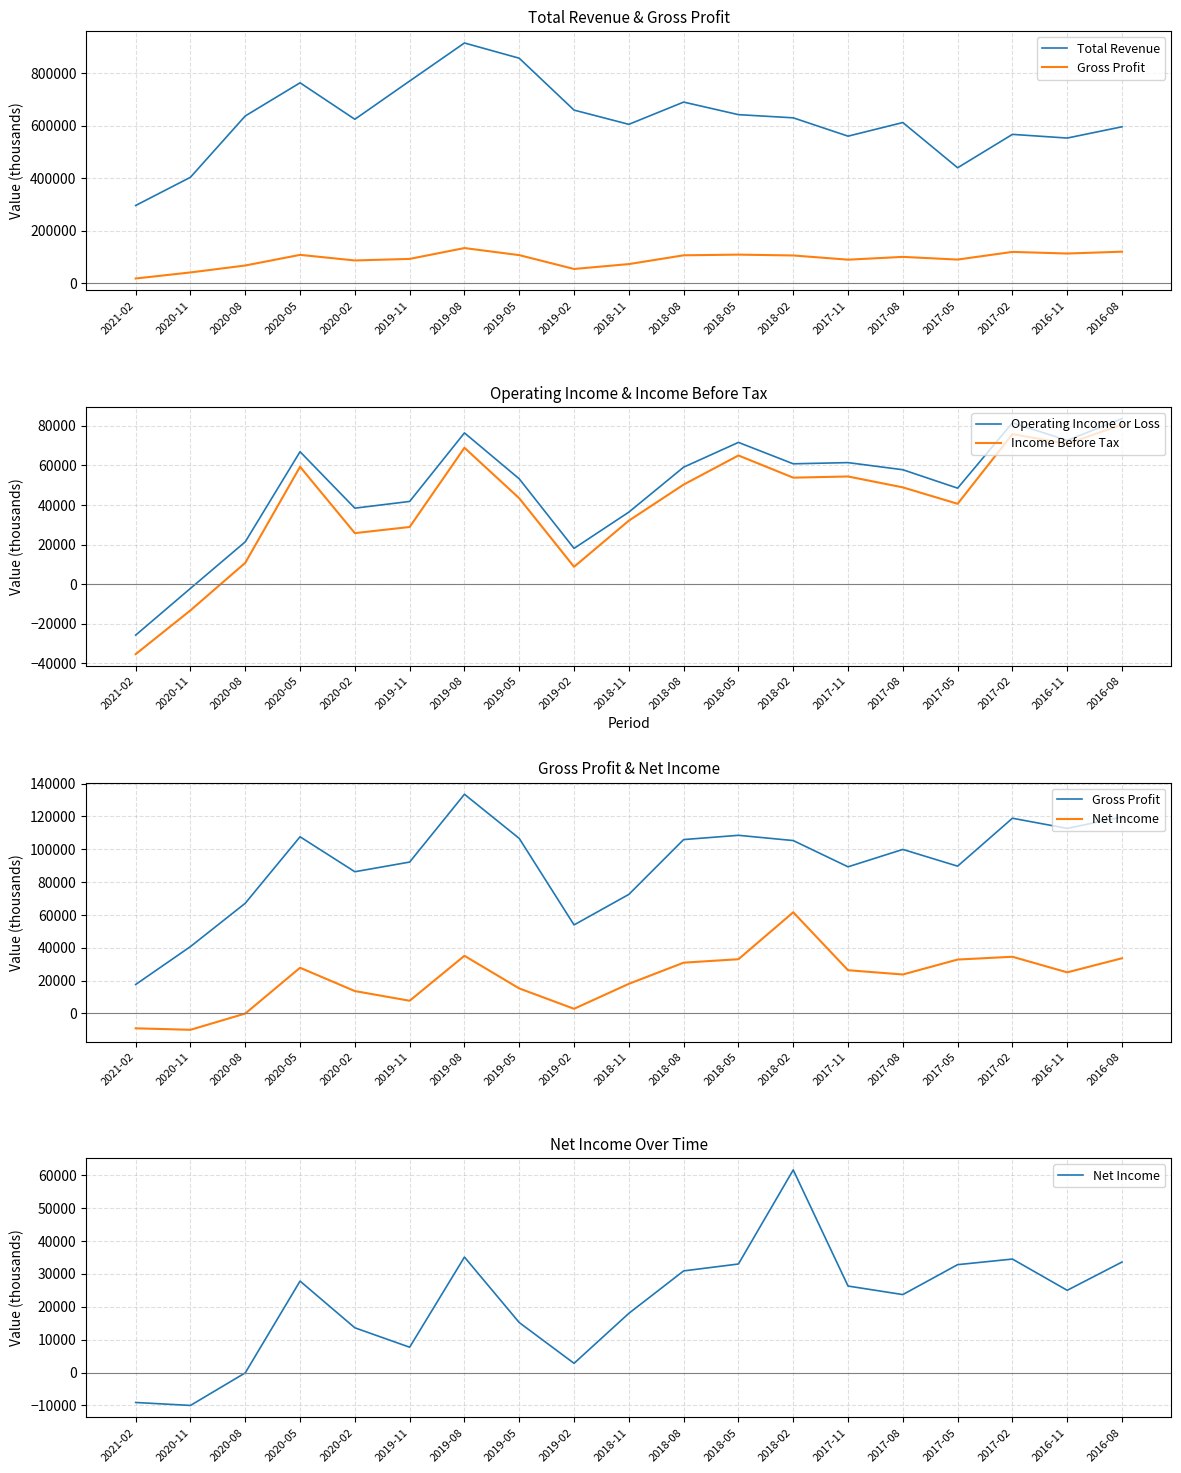

What are all the series names shown in the legend?

Total Revenue, Gross Profit, Operating Income or Loss, Income Before Tax, Net Income